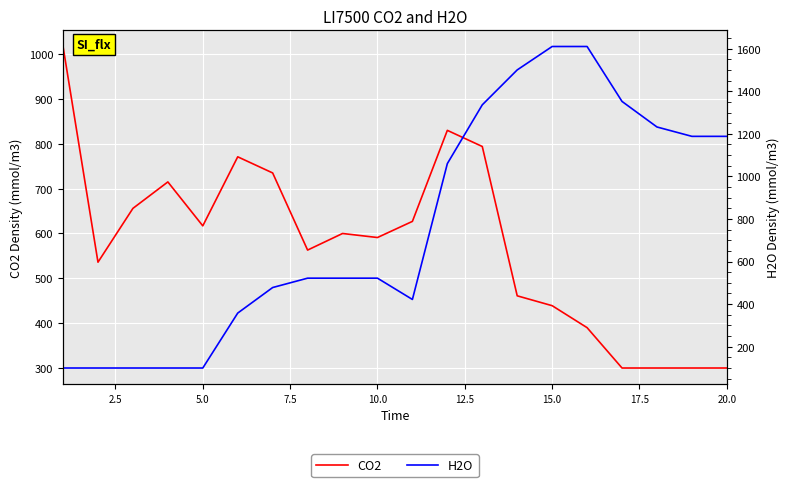

What is the highest value of the H2O series?

1610